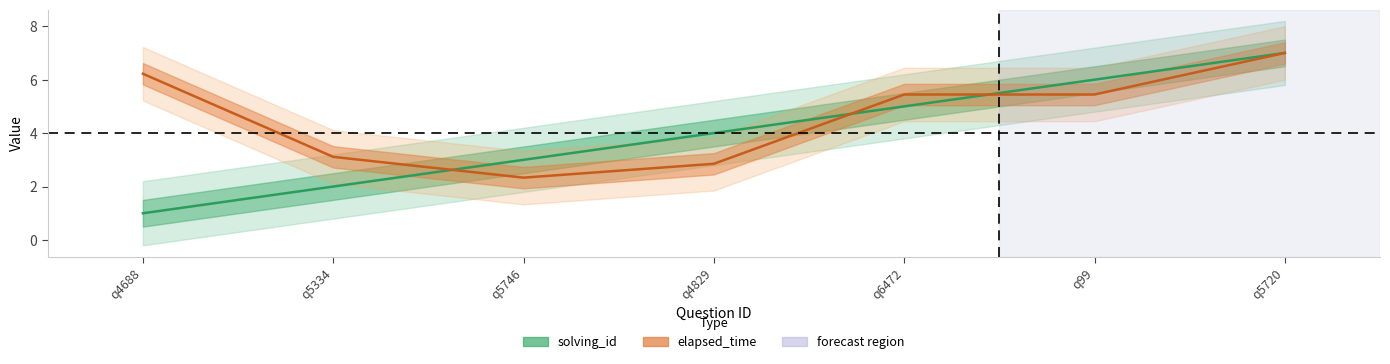

What is the highest value of the solving_id series?

7.0